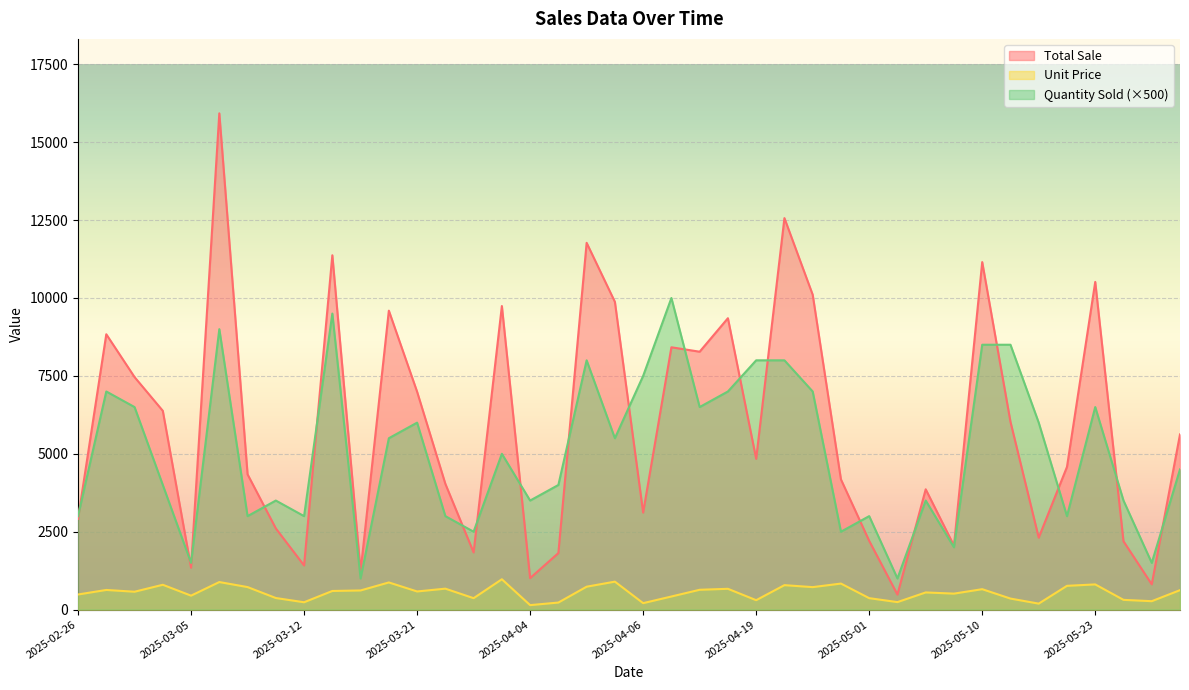

How many data points in Quantity Sold are above 5000?

19